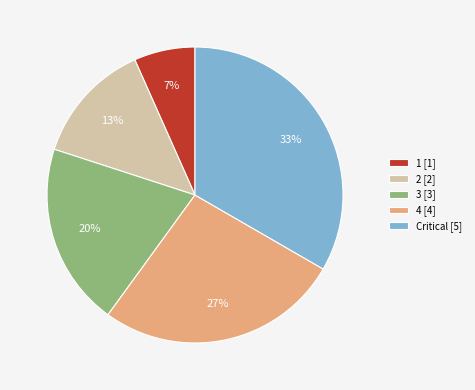

What is the ratio of the value at 2 to the value at 3?

0.7